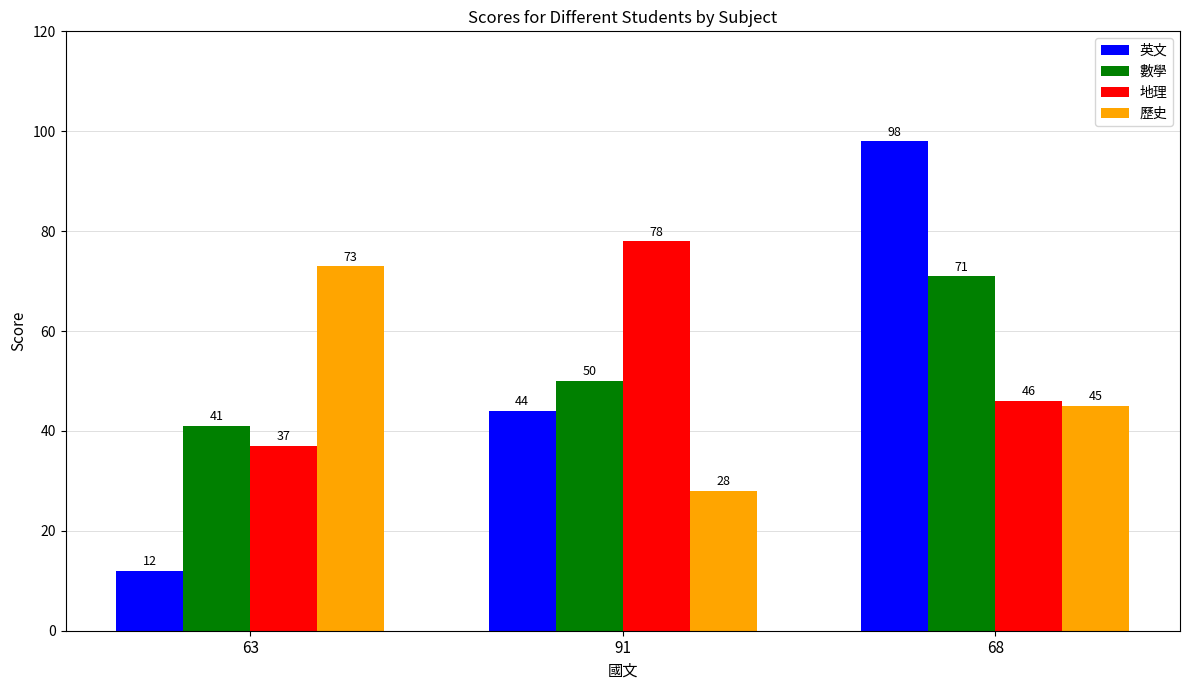

Rank the series by their maximum value, from highest to lowest.

英文, 地理, 歷史, 數學